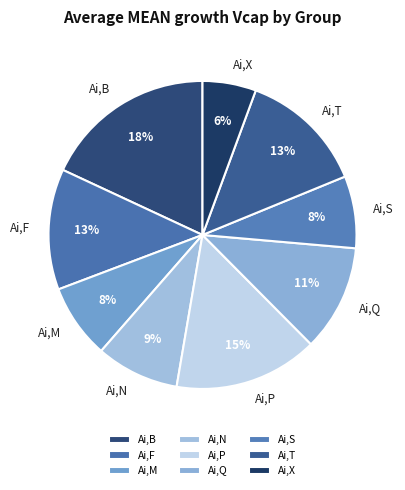

True or false: Ai,B accounts for 29% of the total.

False